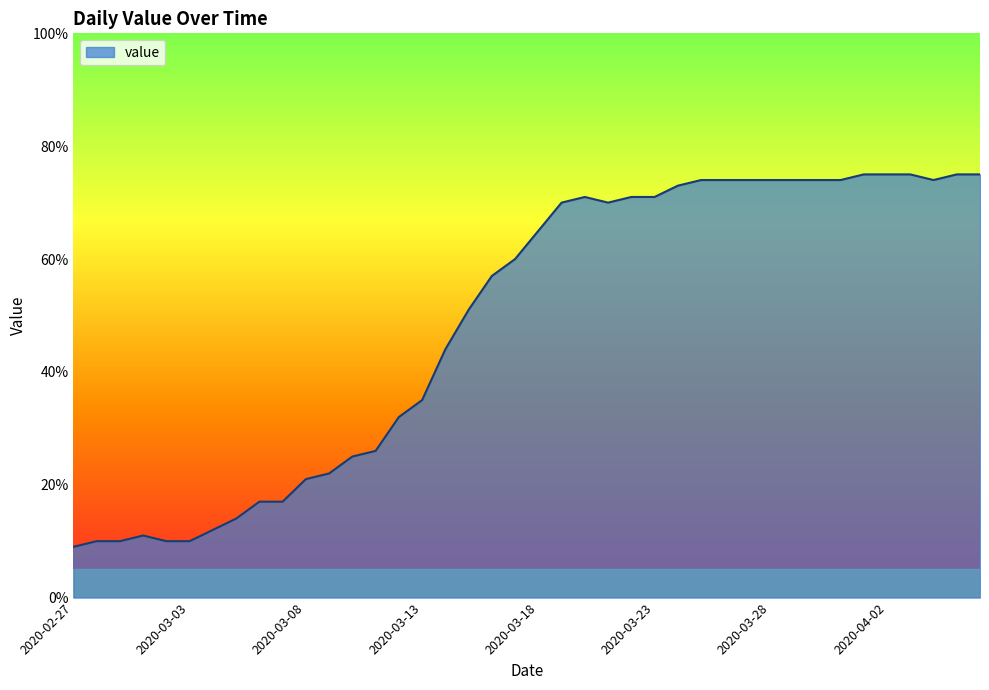

What is the minimum value shown in the chart?

9